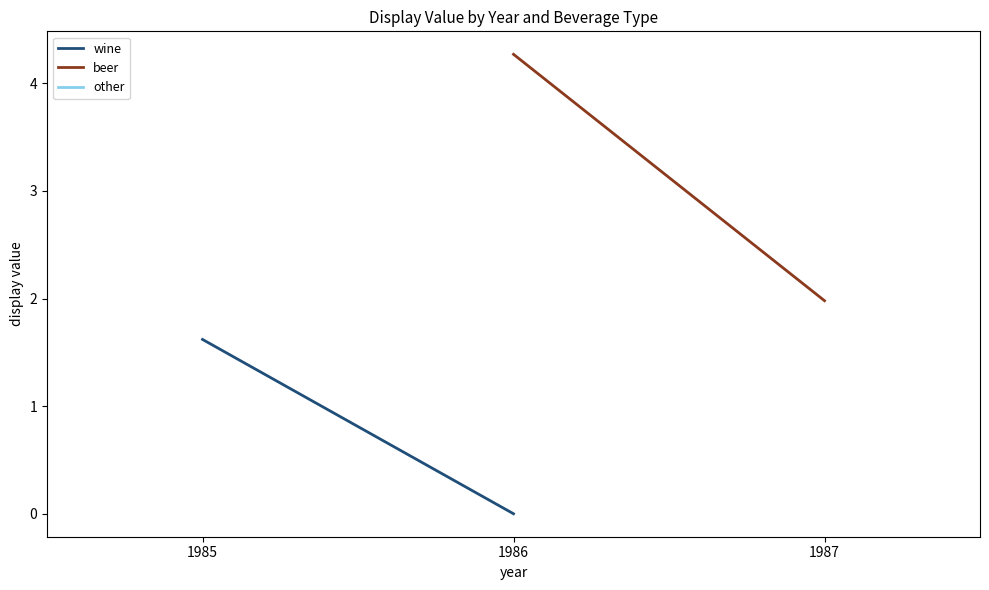

What is the average value of the beer series?

3.1